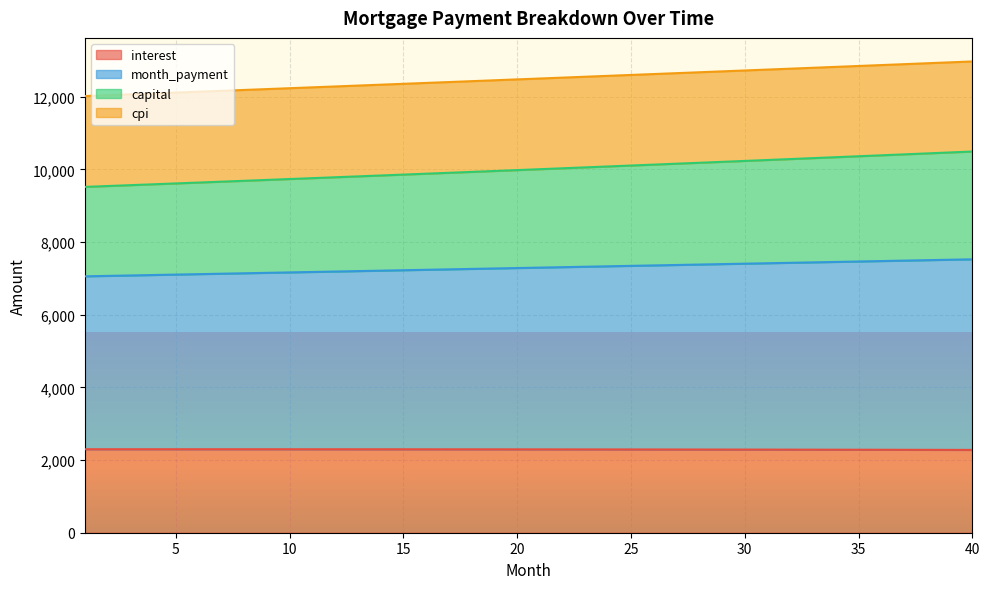

Which has a higher value, 38 or 6?

6